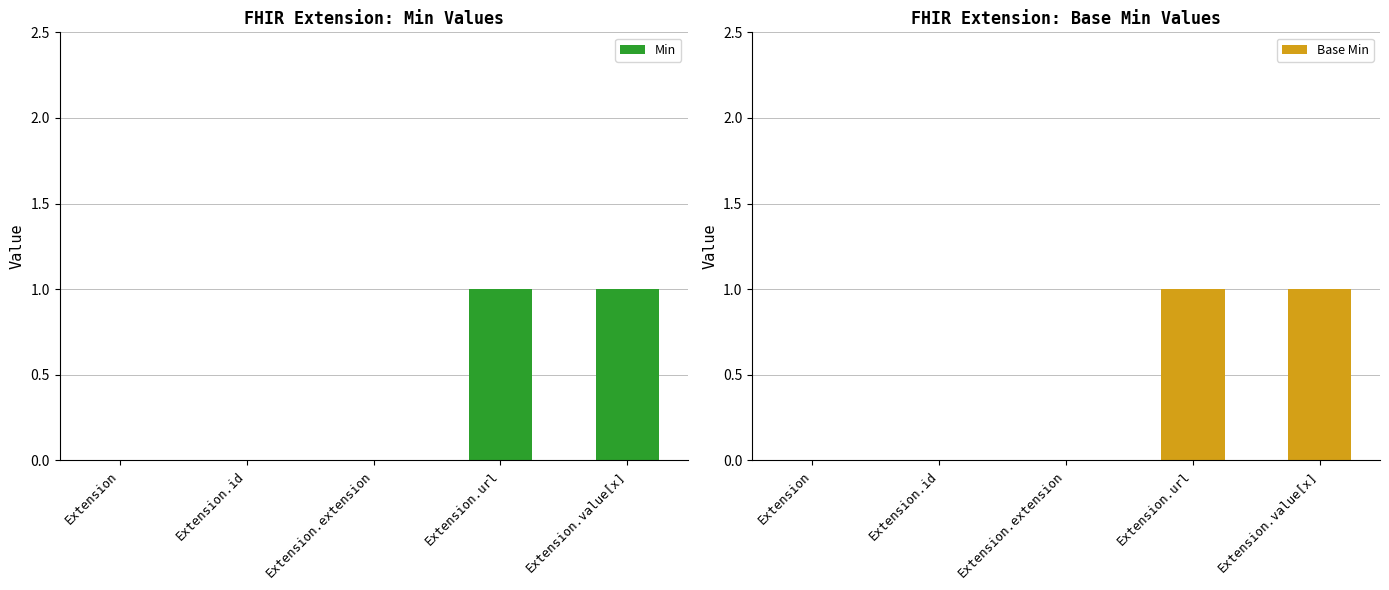

At how many categories does at least one series exceed 0?

2